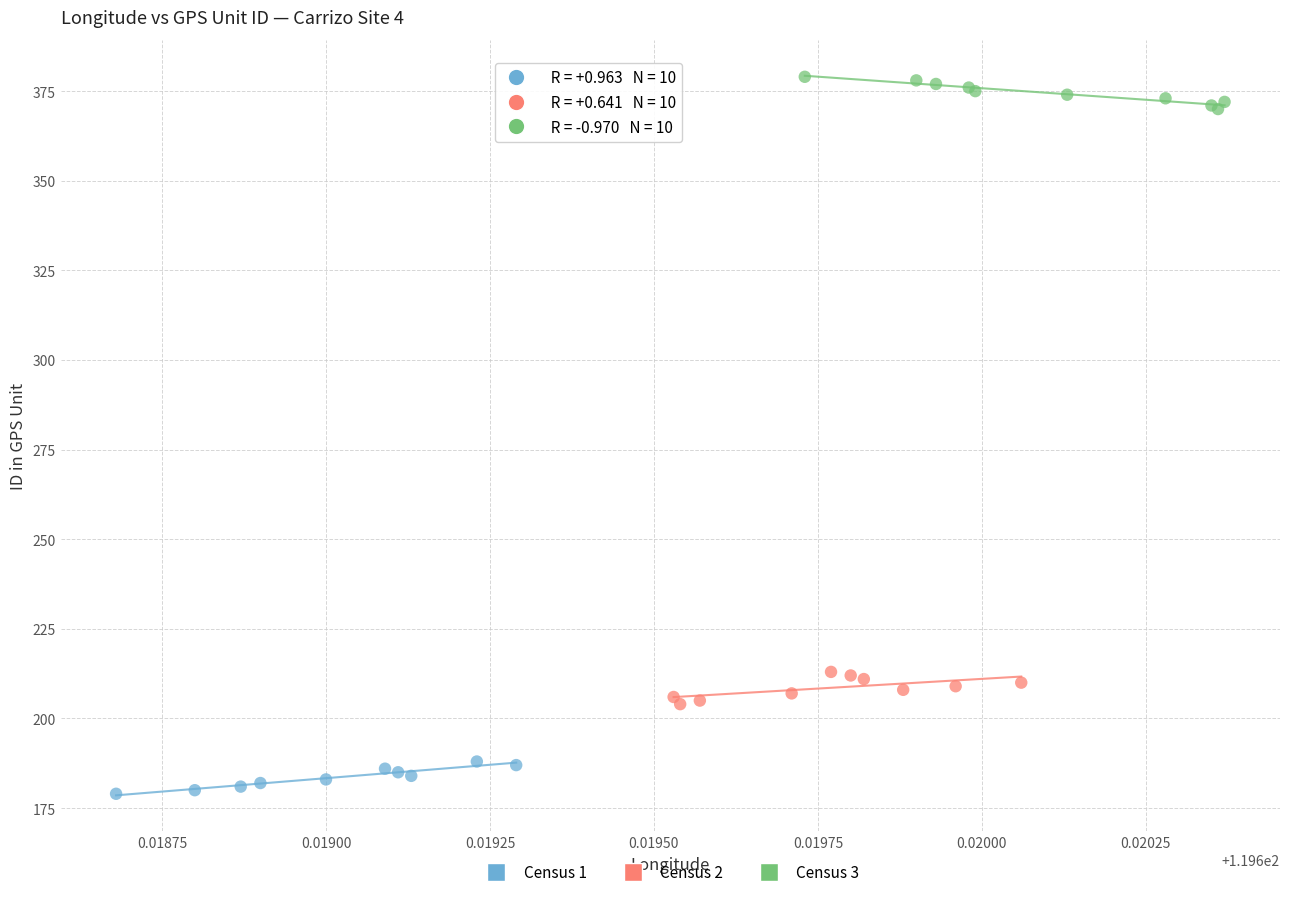

Which series reaches the maximum Y coordinate?

Census 3